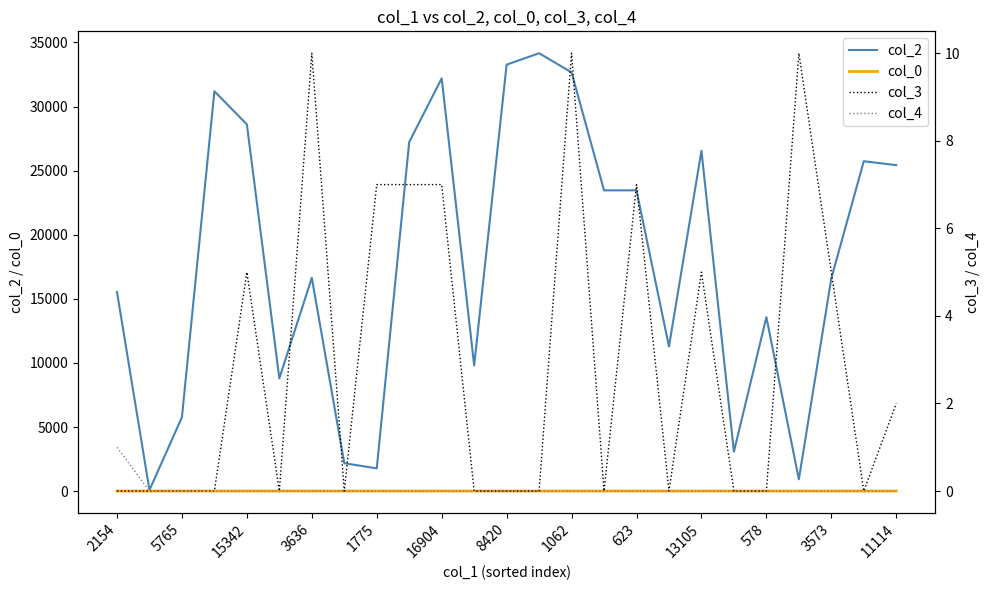

What is the highest value of the col_2 series?

34158.0